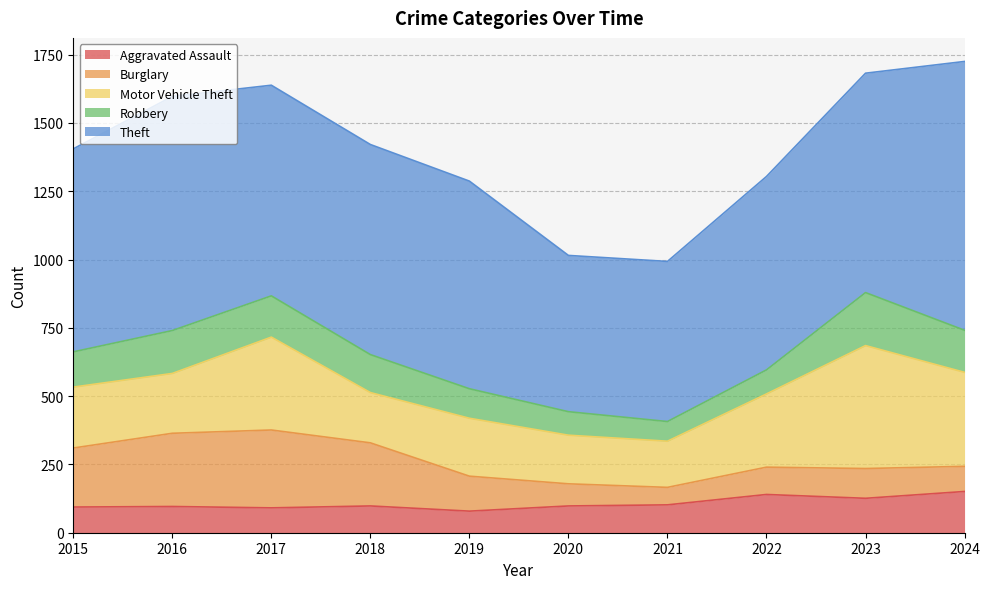

How many interior local peaks does the Theft series have?

1